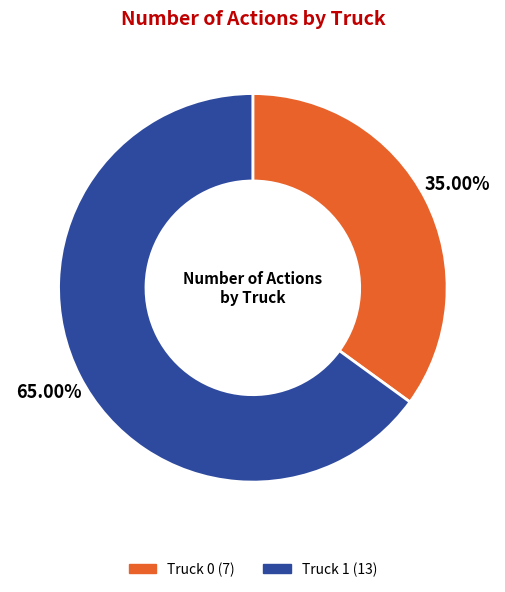

Which slice is the largest?

Truck 1